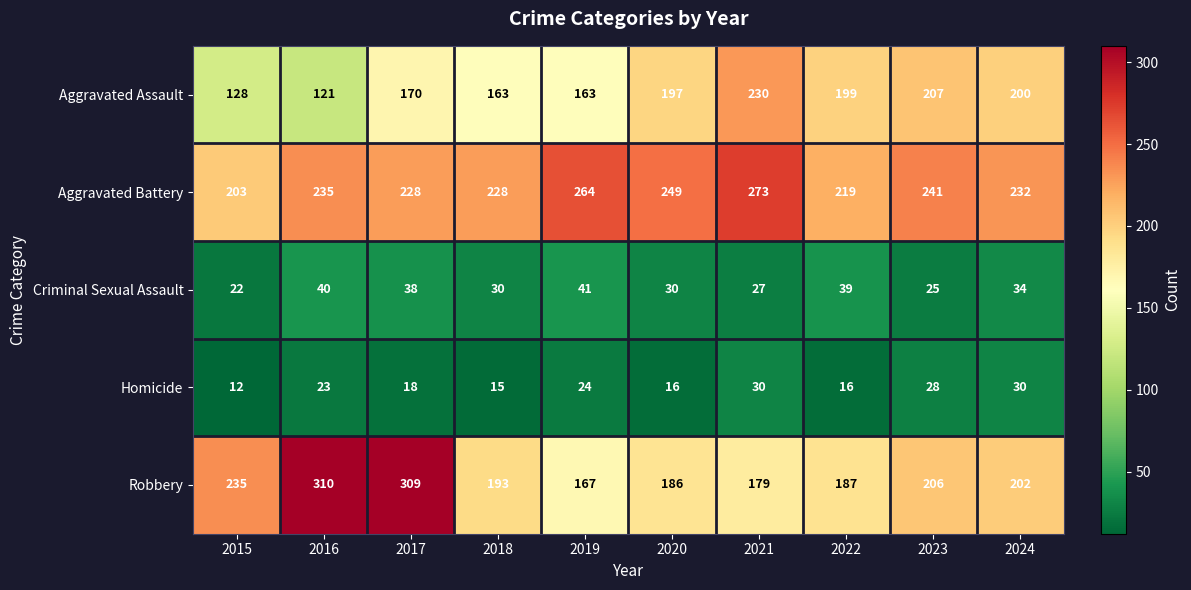

Which series has the largest range (max minus min)?

Robbery